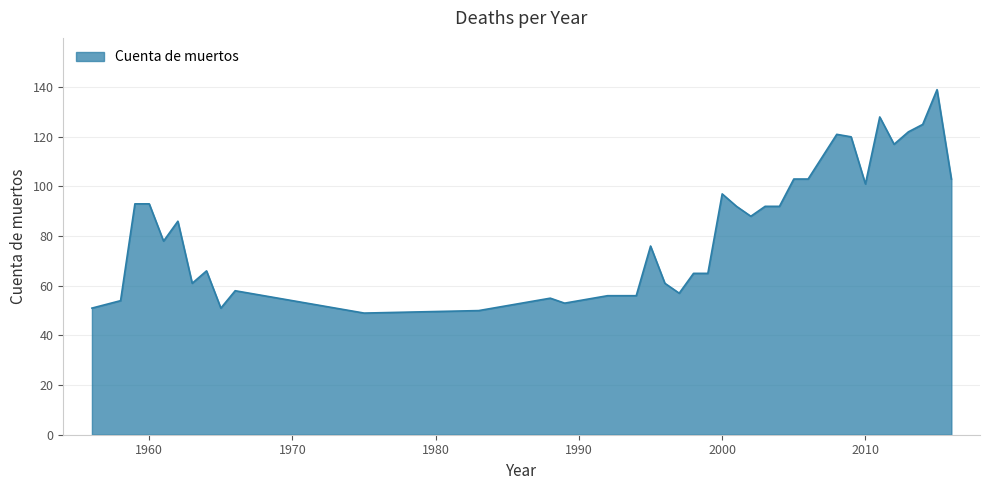

What is the difference between the maximum and minimum values?

90